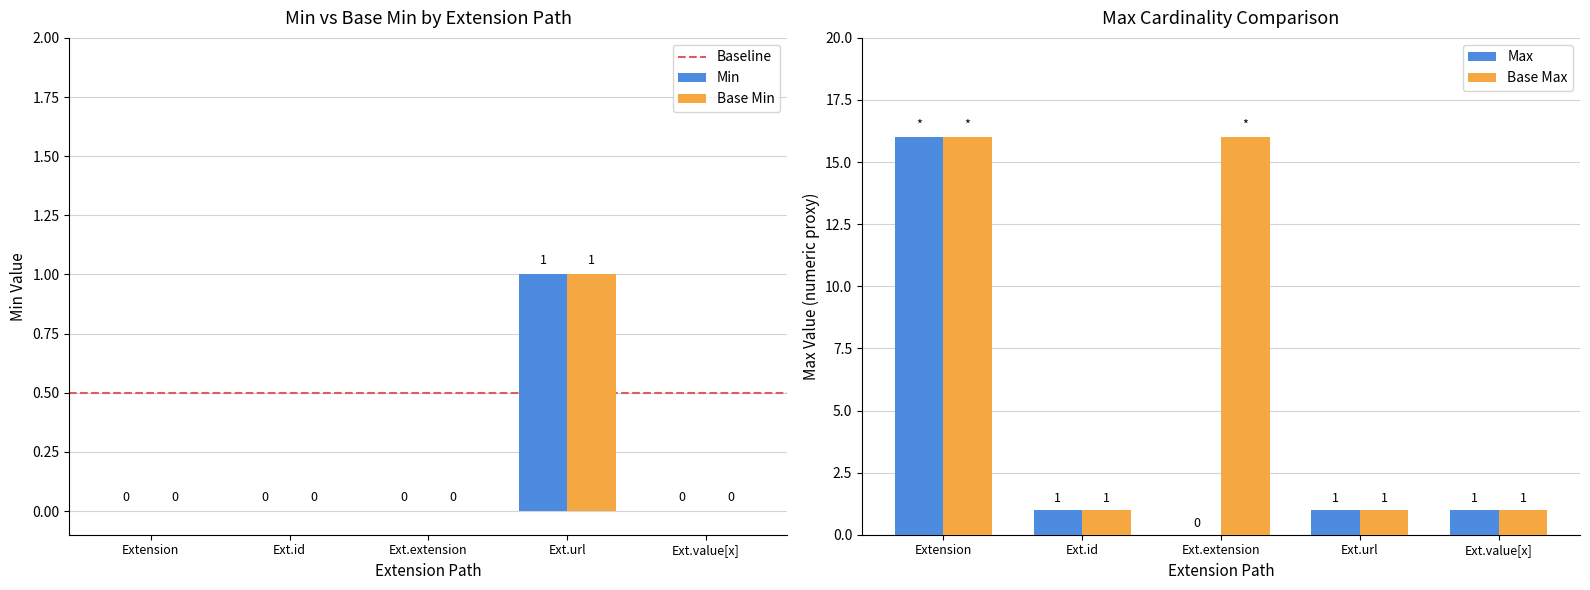

Is it true that Min equals 0 at Ext.id?

True